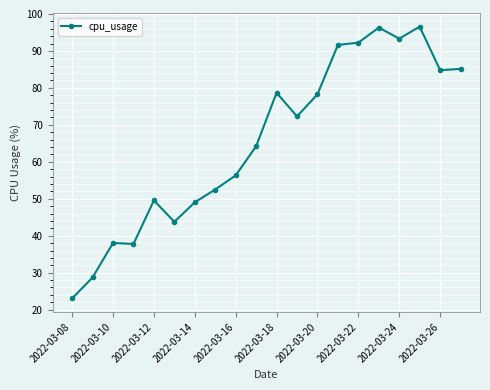

How many values exceed 72?

10